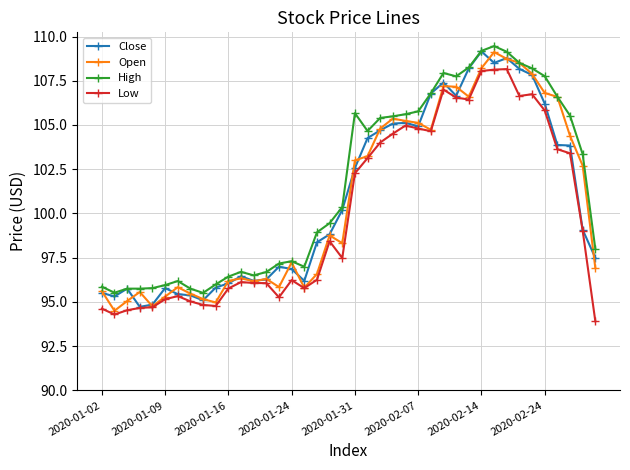

How many lines are shown in the chart?

4